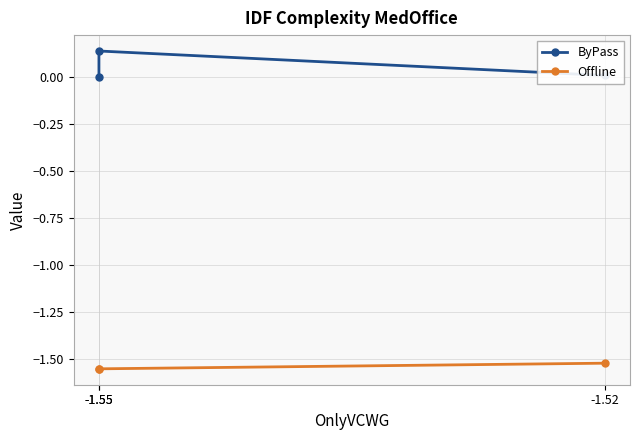

Which series changed the most between -1.55 and -1.52?

ByPass